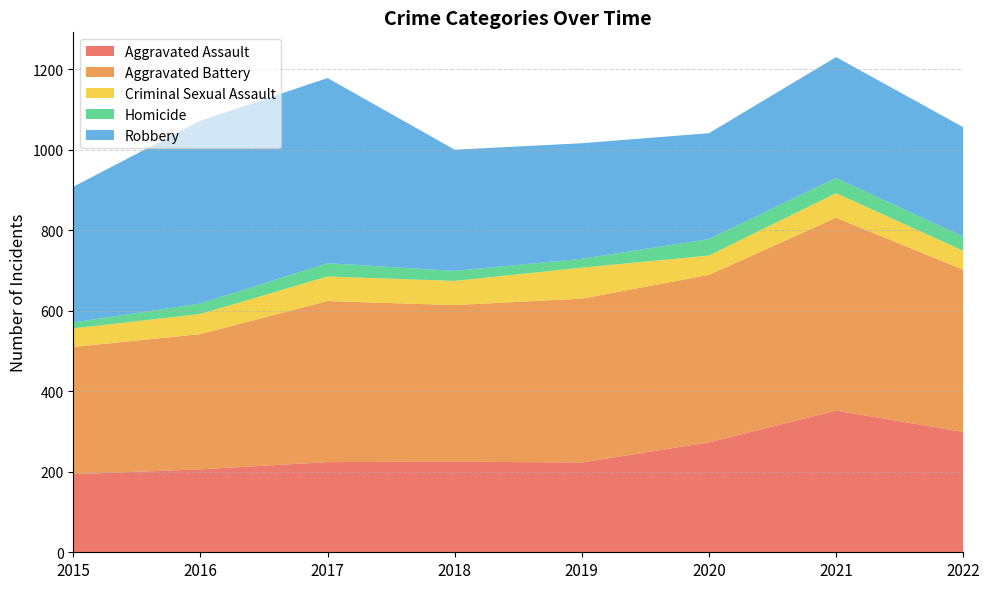

Reading left to right, transcribe all the data shown in this chart.

Aggravated Assault: 2015=194	2016=206	2017=224	2018=225	2019=223	2020=273	2021=352	2022=299
Aggravated Battery: 2015=316	2016=336	2017=400	2018=389	2019=407	2020=416	2021=479	2022=403
Criminal Sexual Assault: 2015=46	2016=50	2017=61	2018=60	2019=77	2020=48	2021=61	2022=47
Homicide: 2015=15	2016=26	2017=33	2018=25	2019=22	2020=41	2021=38	2022=35
Robbery: 2015=337	2016=454	2017=460	2018=301	2019=287	2020=263	2021=300	2022=272